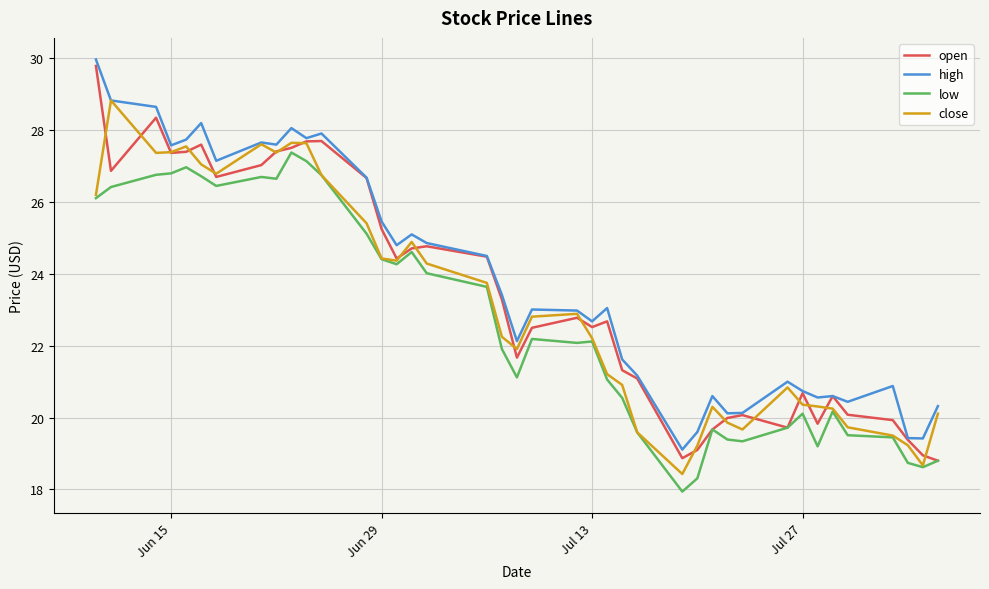

In open, how many points are higher than both neighbors (excluding endpoints)?

9